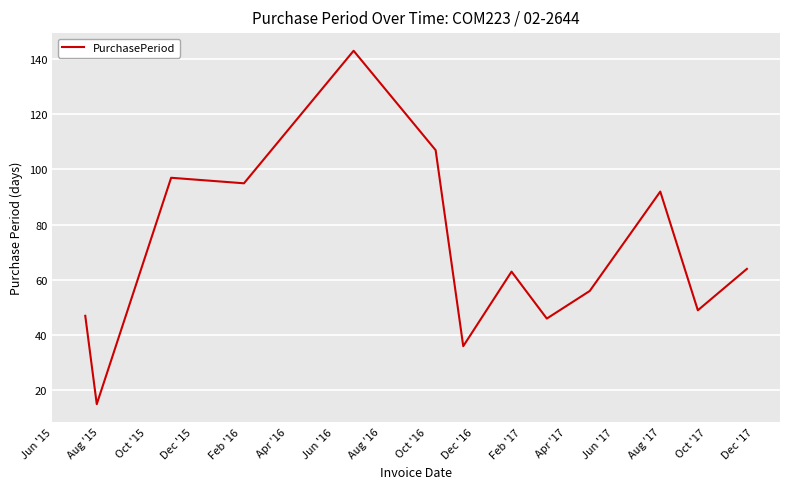

Count the number of categories in the chart.

13